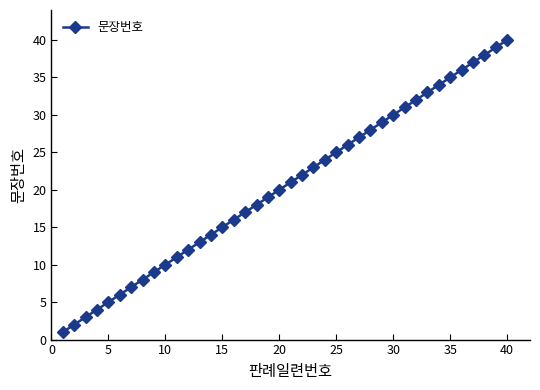

True or false: there are more than 2 points higher than both neighbors.

False